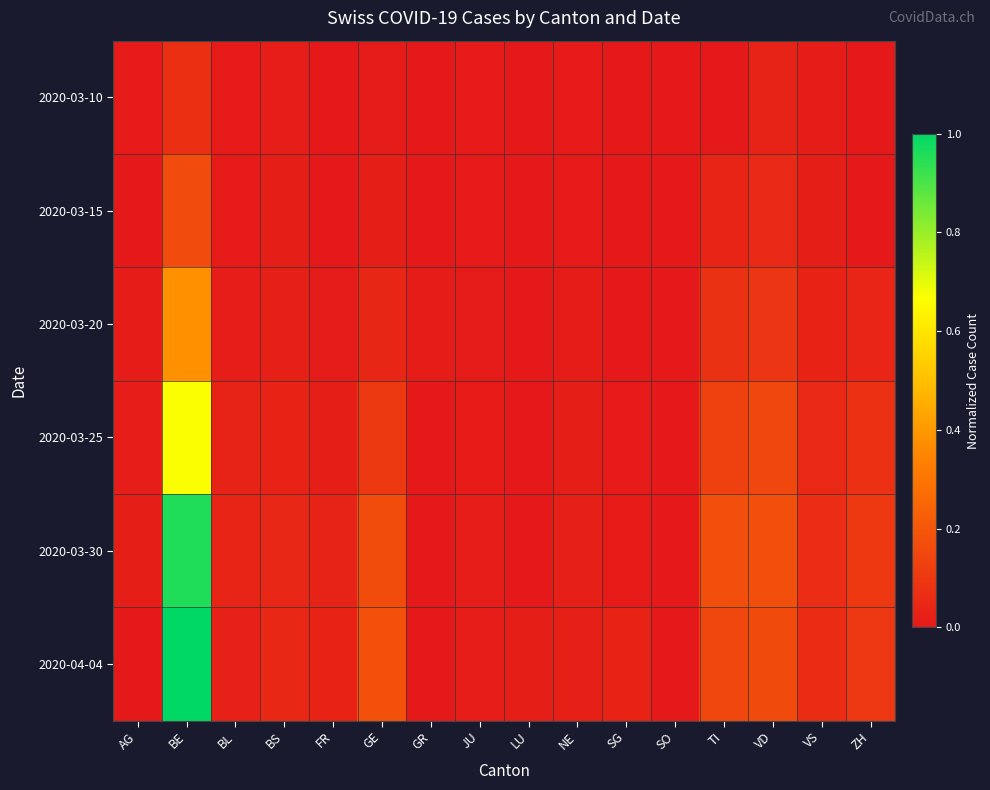

Which series has the largest range (max minus min)?

2020-04-04